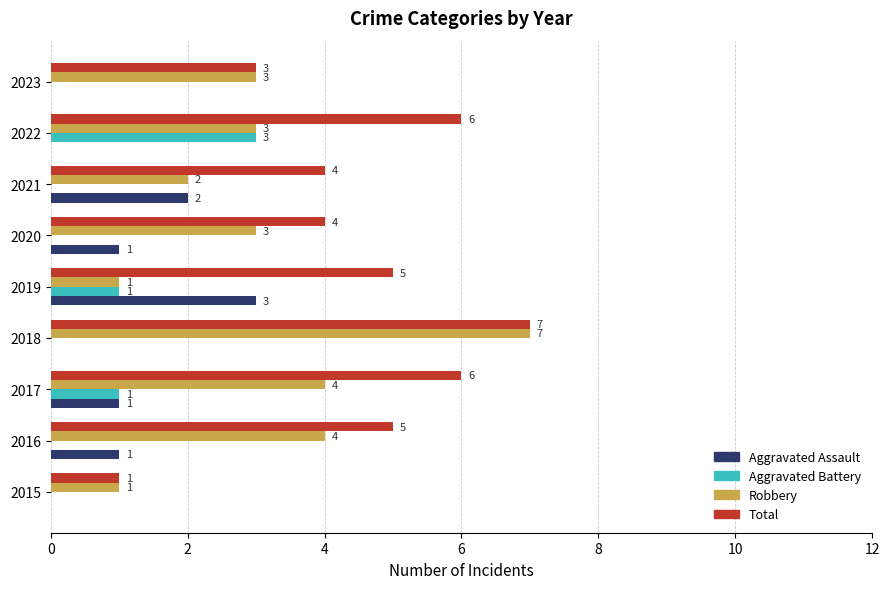

Which series changed the most between 2016 and 2018?

Robbery